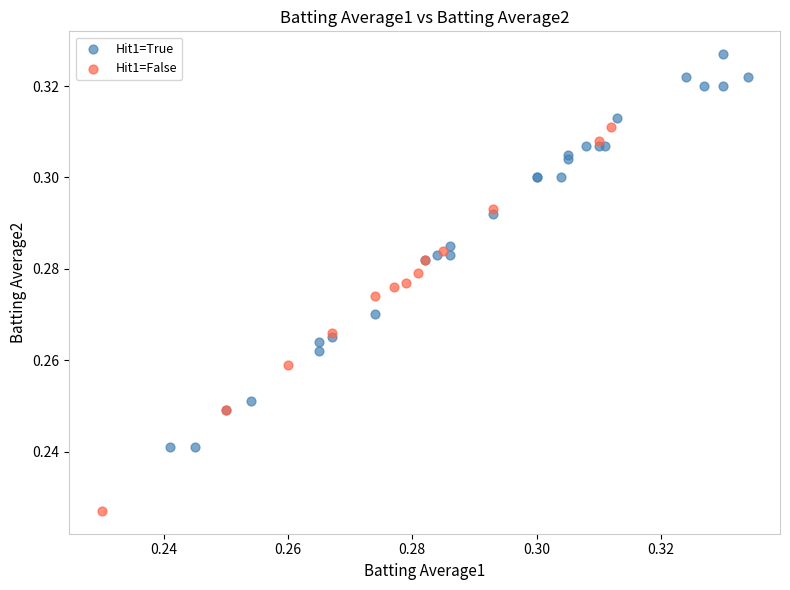

Which series reaches the minimum Y coordinate?

Hit1=False